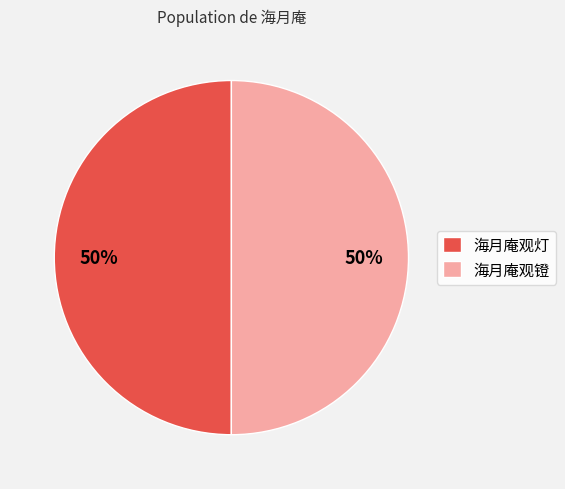

Is the sum of 海月庵观镫 and 海月庵观灯 greater than half?

Yes